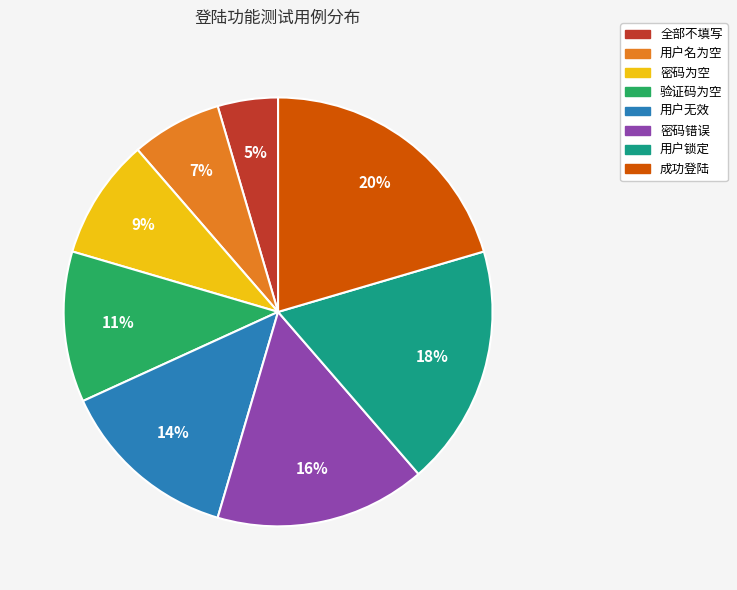

Do 密码错误 and 验证码为空 together represent more than half of the pie?

No